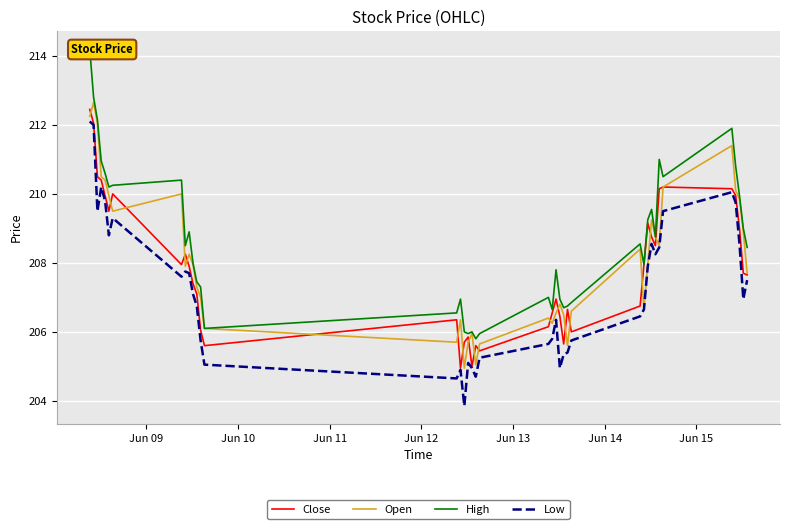

What is the highest value of the Open series?

212.7